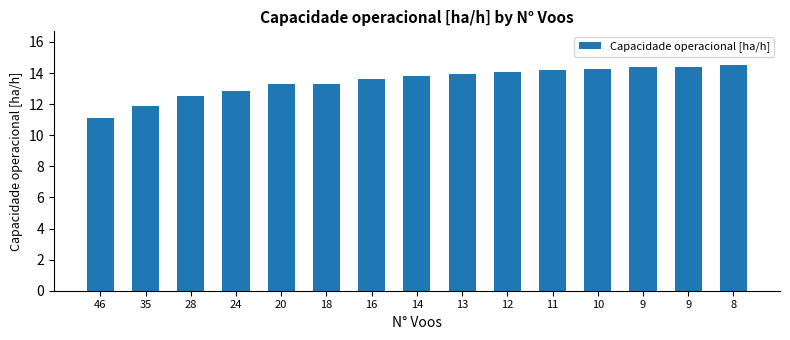

What is the value of the 13th bar from the left?

14.4